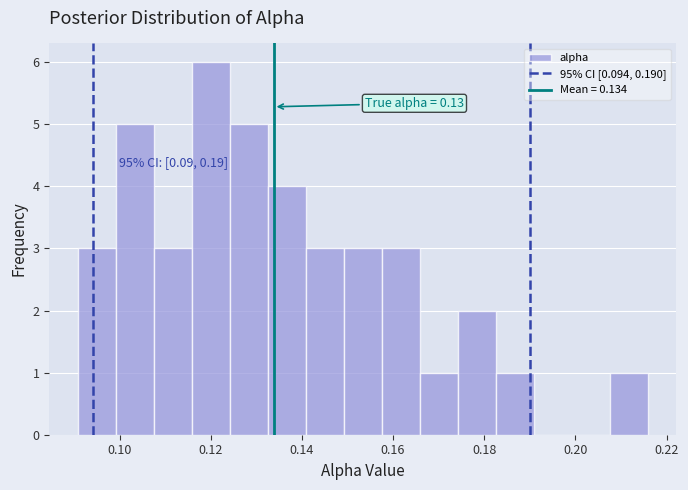

Over which range of the x-axis is the bar tallest?

0.116 to 0.124